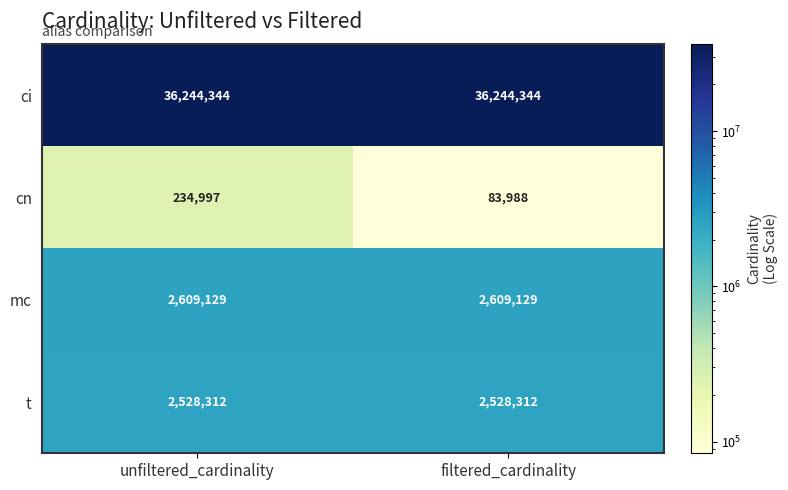

Rank the series at unfiltered_cardinality from lowest to highest value.

cn, t, mc, ci